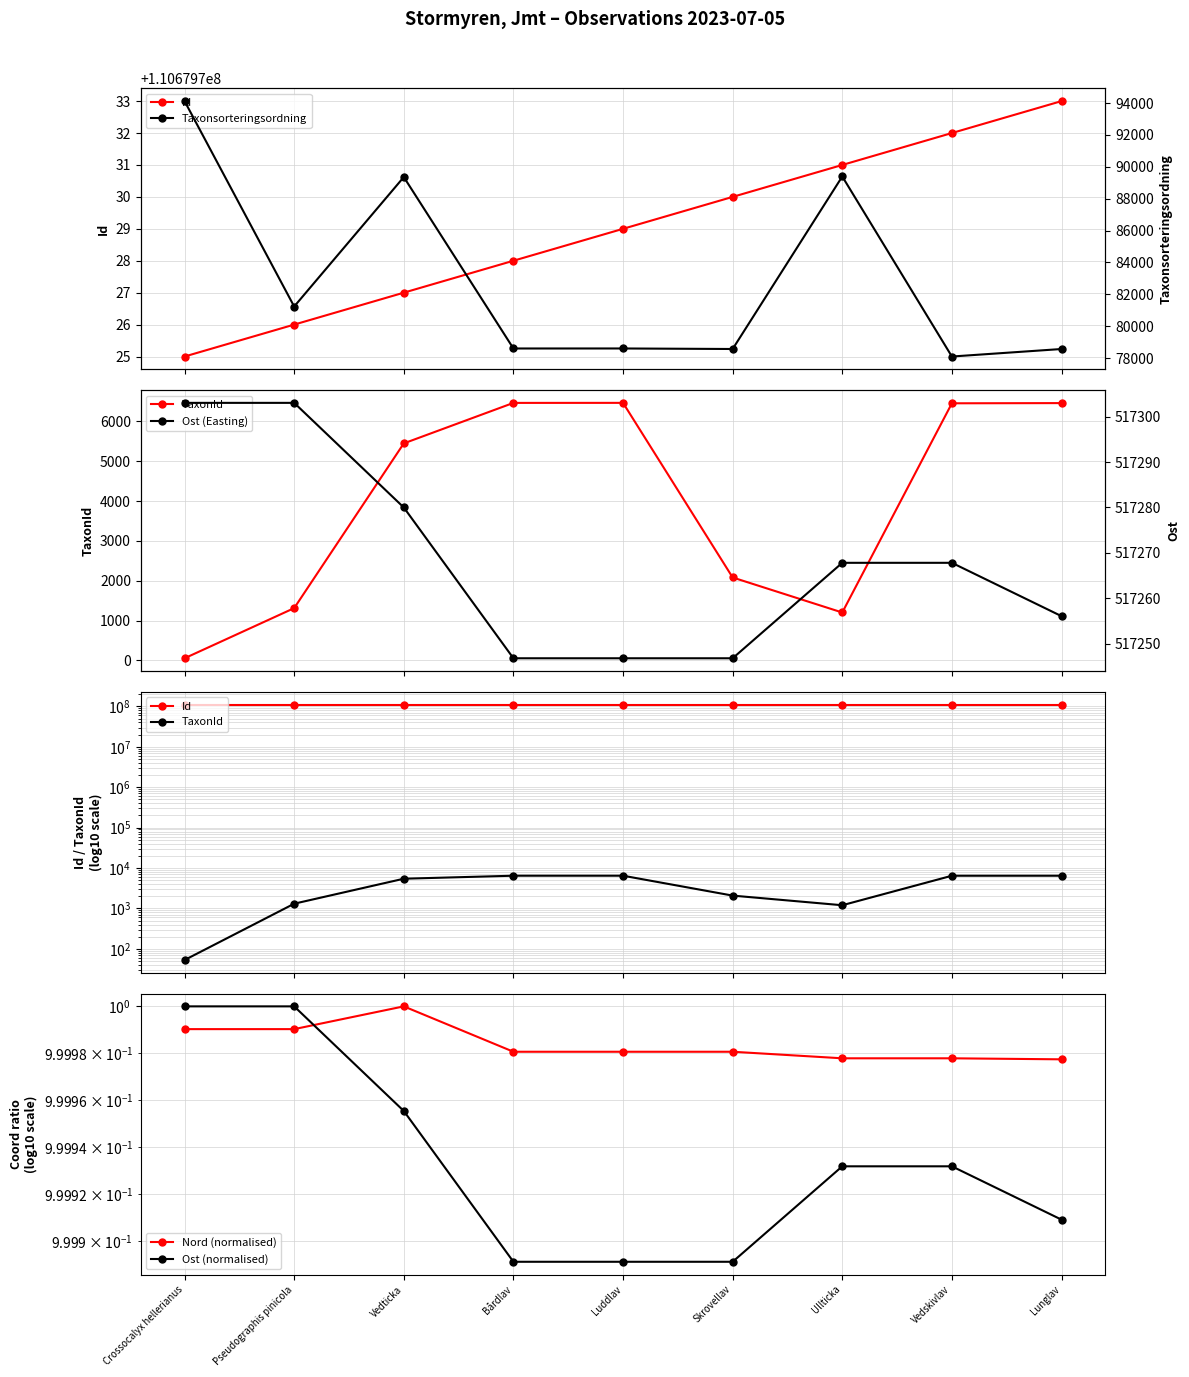

True or false: Taxonsorteringsordning and TaxonId cross at least once.

False